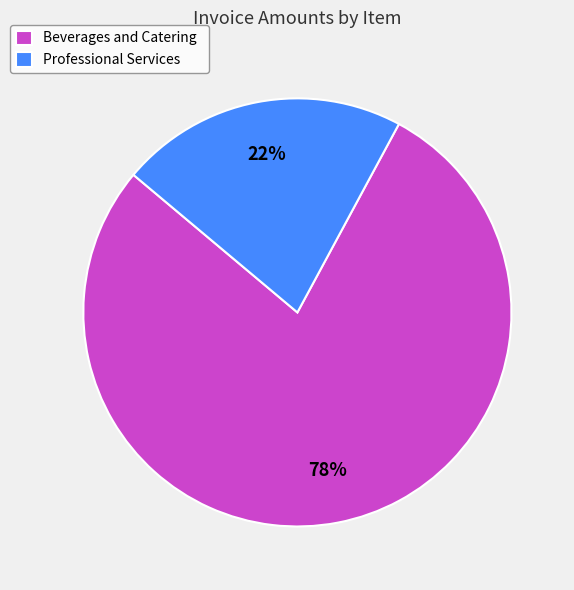

Which category has the smallest portion of the pie?

Professional Services